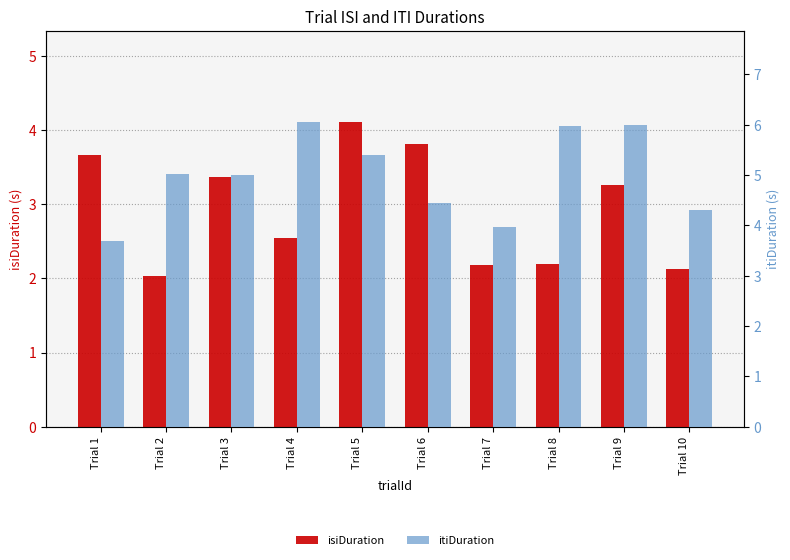

What is the difference between the maximum and minimum values in the itiDuration series?

2.4